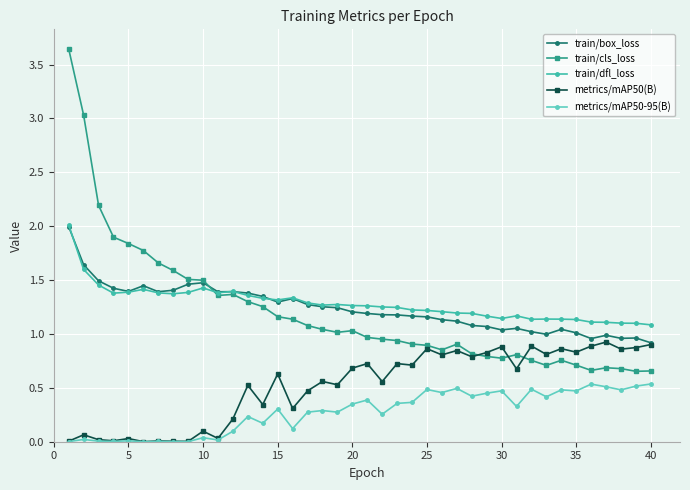

True or false: metrics/mAP50-95(B) and train/box_loss intersect in this chart.

False